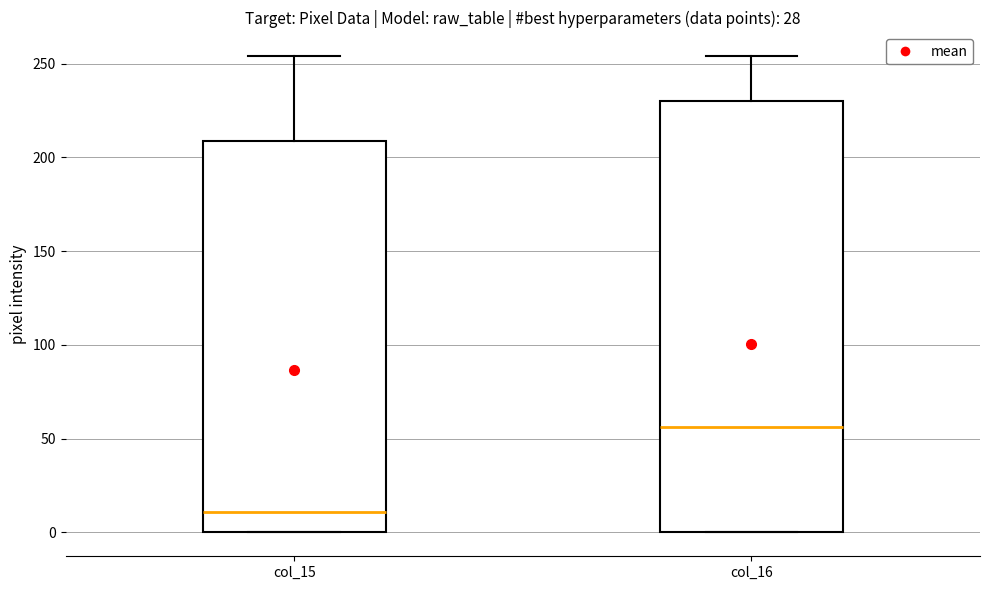

Reading left to right, transcribe this box plot: for each box, give where its median line is, the range the box spans, and where its two whiskers end, as read against the y-axis. The values are not printed on the chart, so give them approximately, as read against the axis.

col_15: median 10, box 0 to 210, whiskers 0 to 255
col_16: median 55, box 0 to 230, whiskers 0 to 255